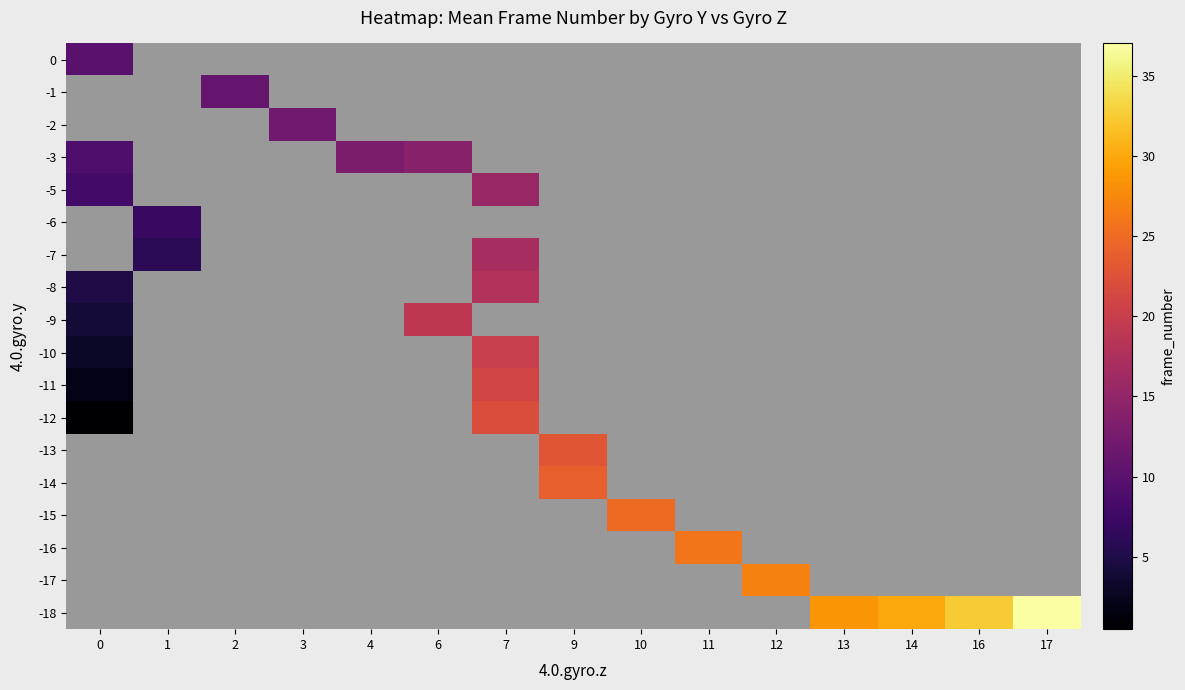

How many distinct data groups are displayed?

18